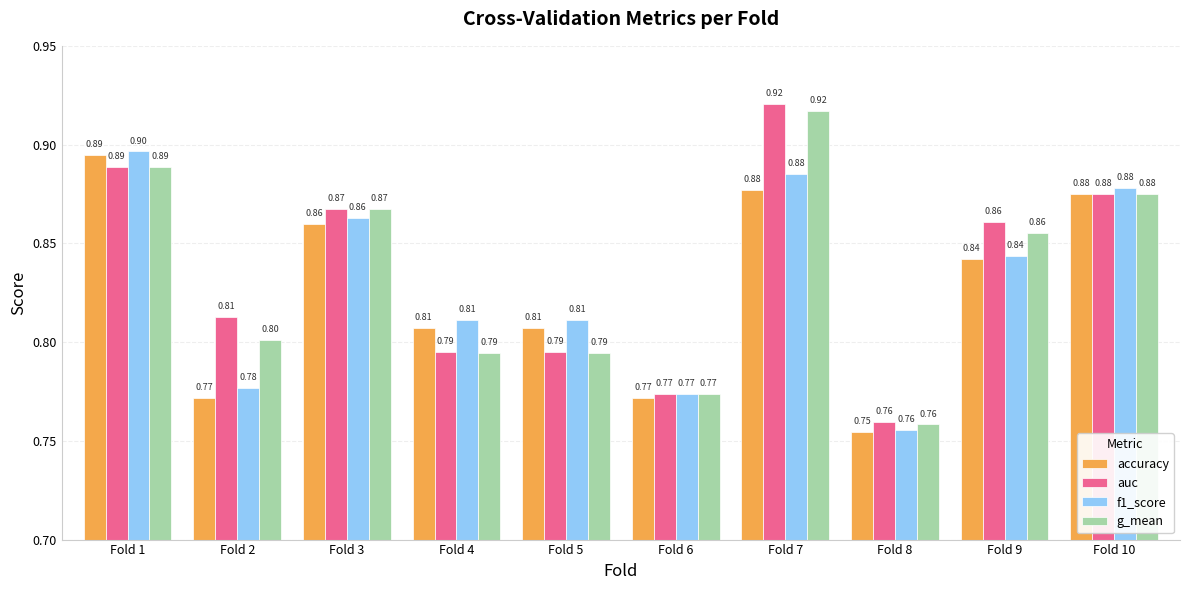

What is the smallest value displayed?

0.8